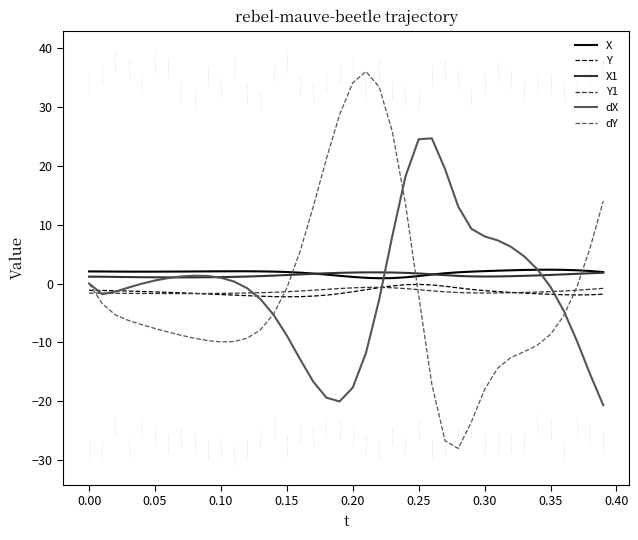

How many distinct data groups are displayed?

6